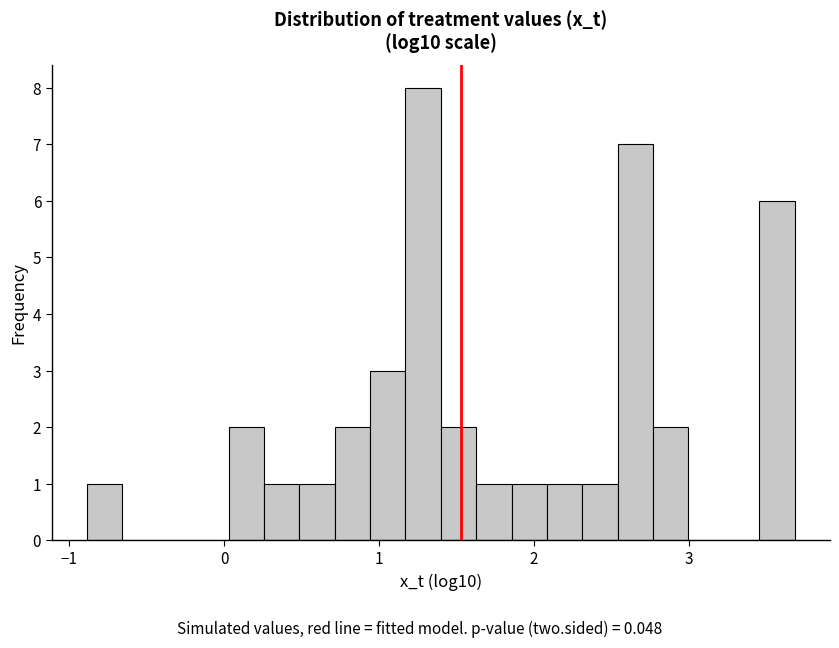

Around what value on the x-axis is the tallest bar? Give the approximate position of its centre, as read against the axis.

1.3